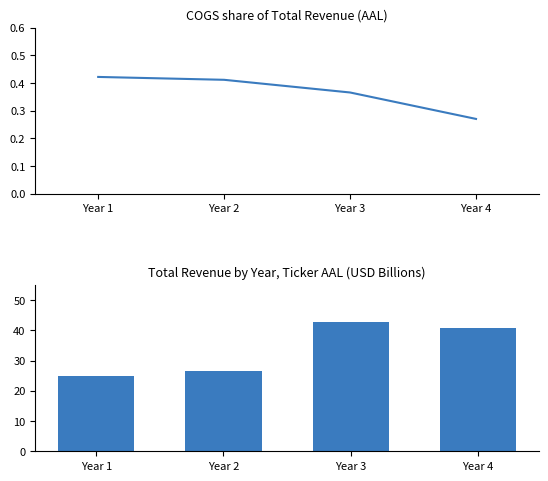

How many data points in Total Revenue (B) are above 40?

2